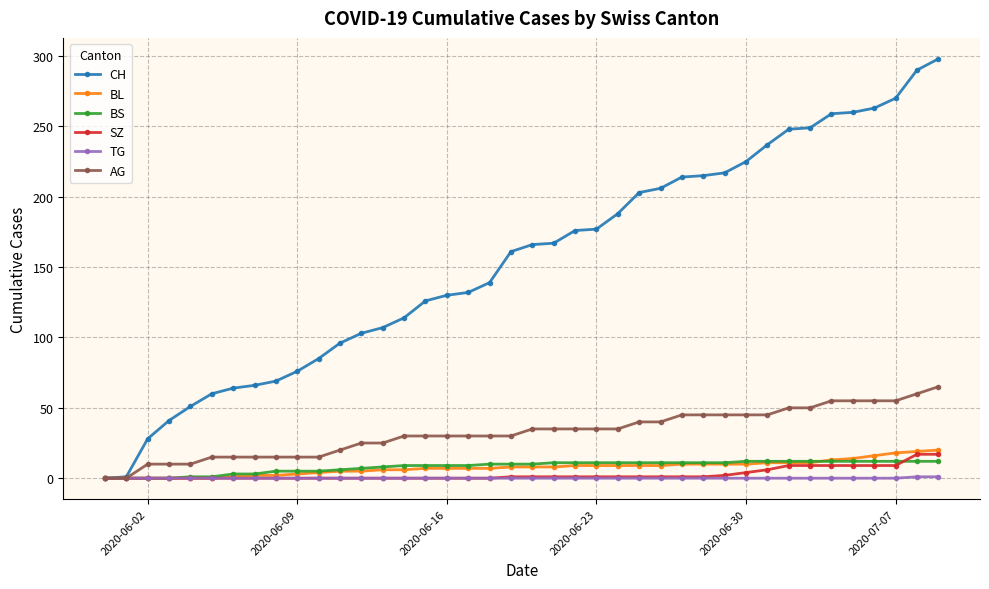

What is the difference between the second highest and second lowest values in the SZ series?

17